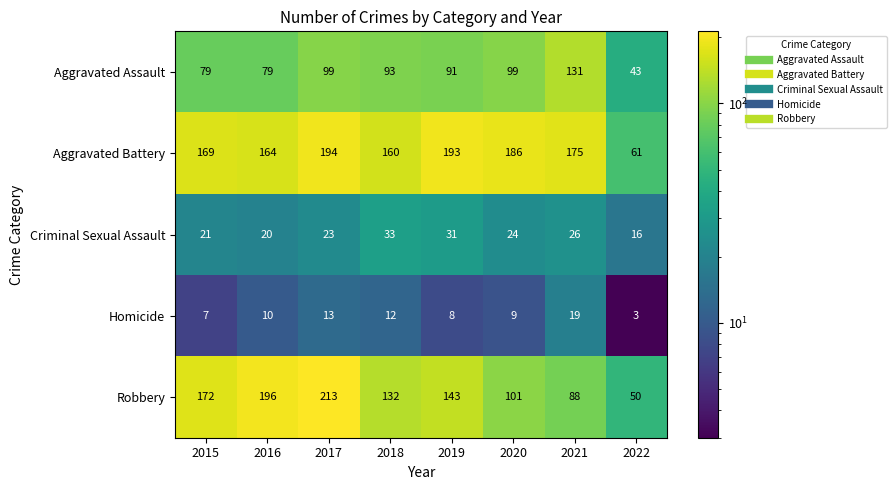

What is the sum of the Robbery values at 2018 and 2022?

182